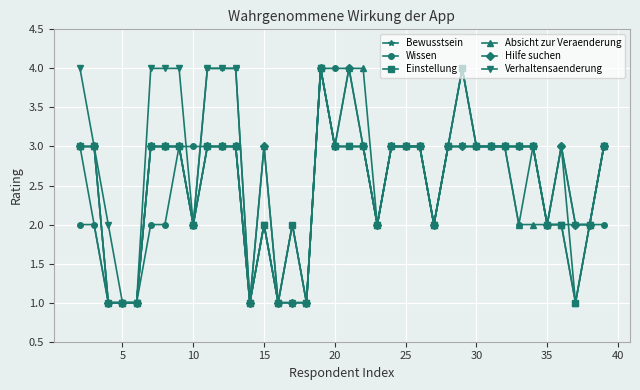

What is the greatest value displayed?

4